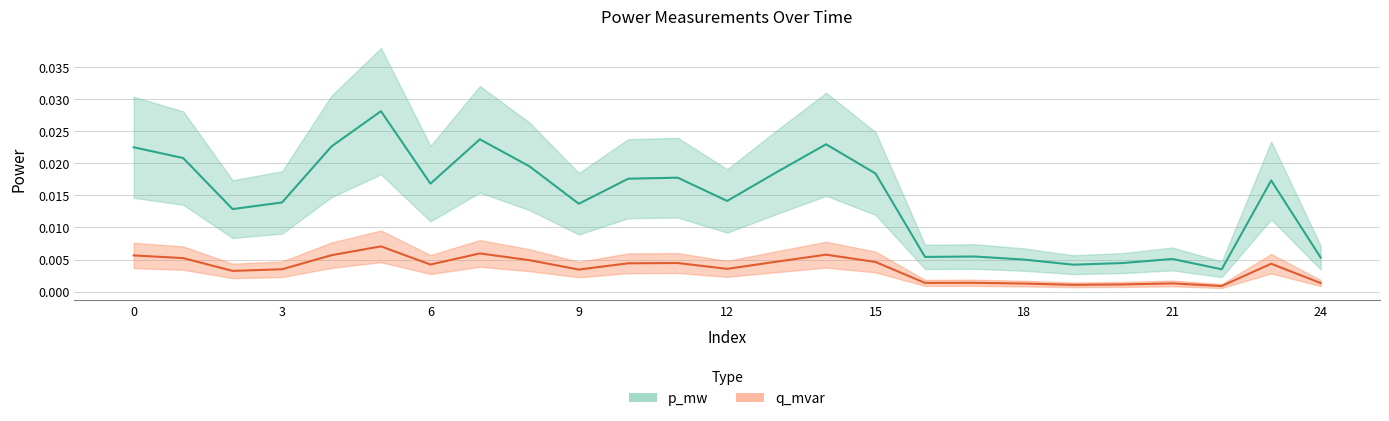

Which series has the largest total across all categories?

p_mw